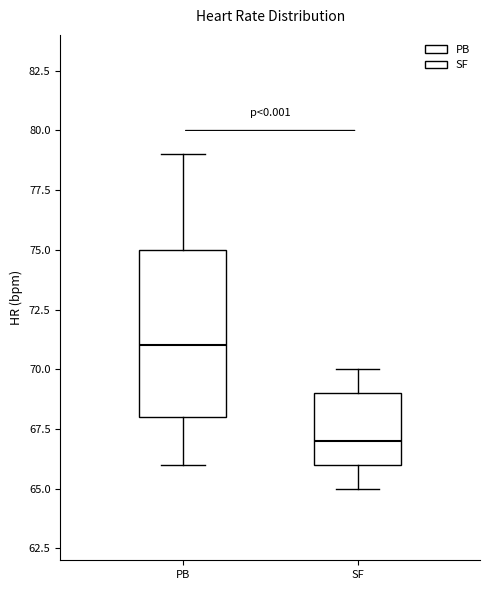

Which box has the highest median line?

PB